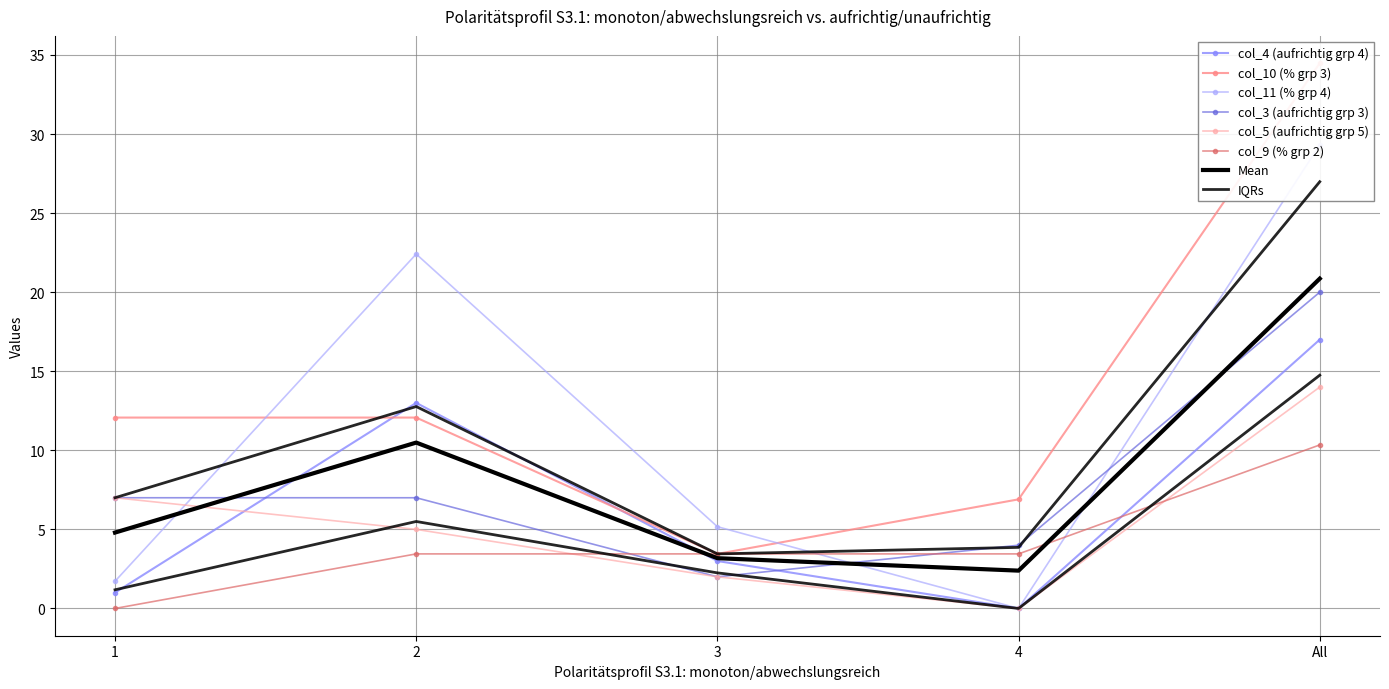

How many lines are shown in the chart?

6